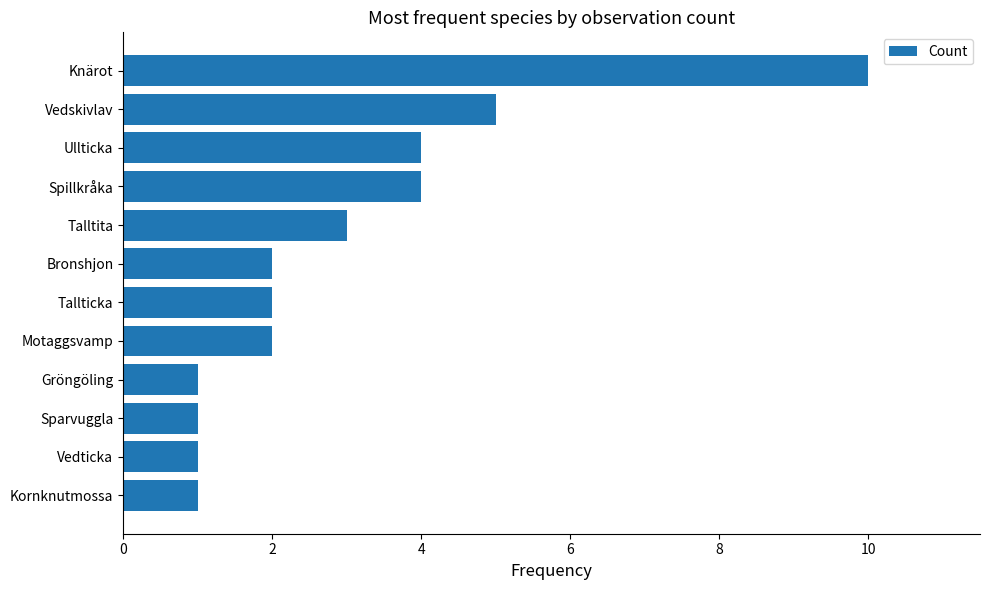

Which has a higher value, Knärot or Motaggsvamp?

Knärot